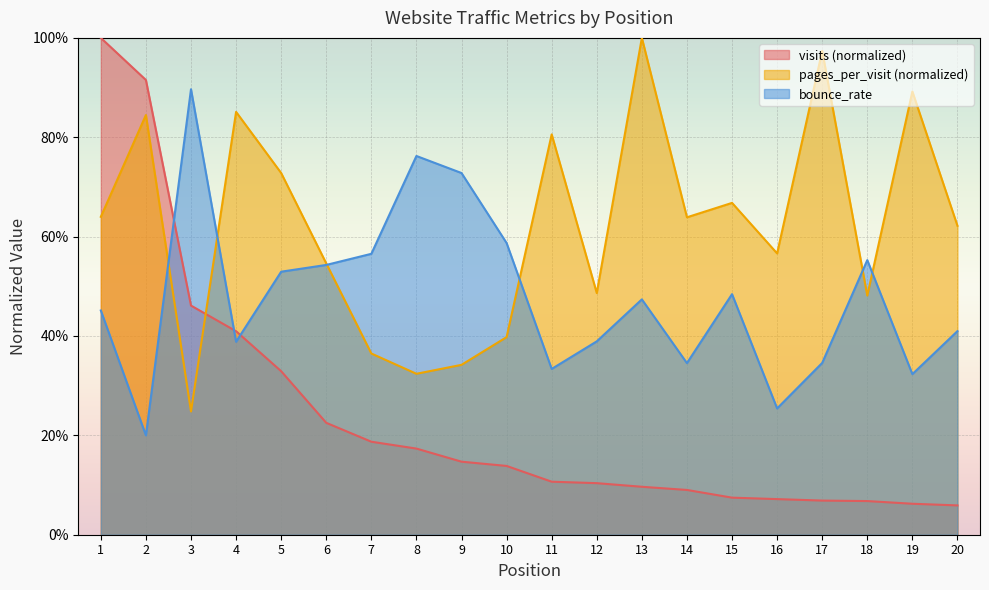

At which category does the chart reach its minimum across all series?

20